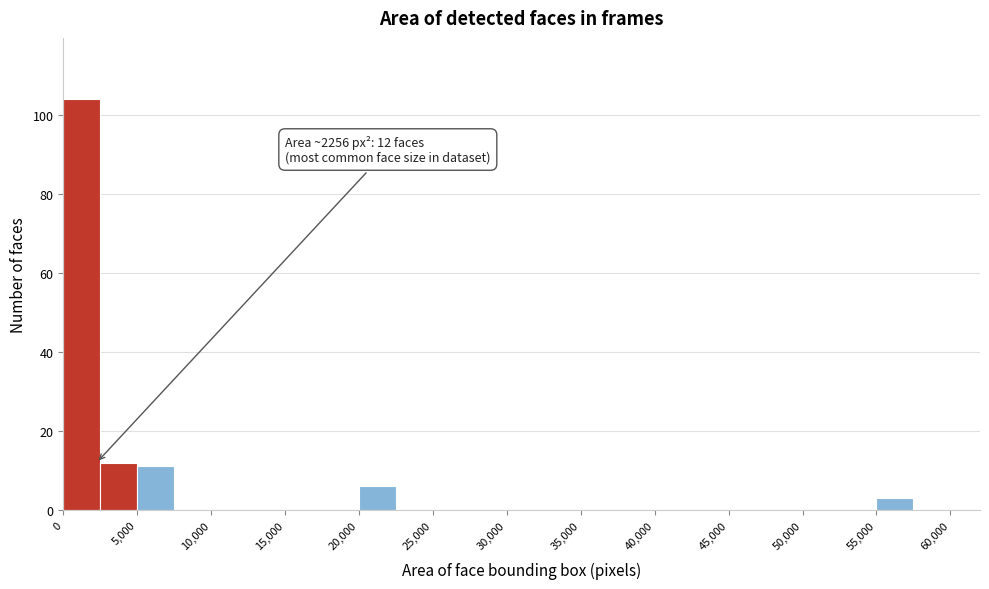

Over which range of the x-axis is the bar tallest?

0 to 2500